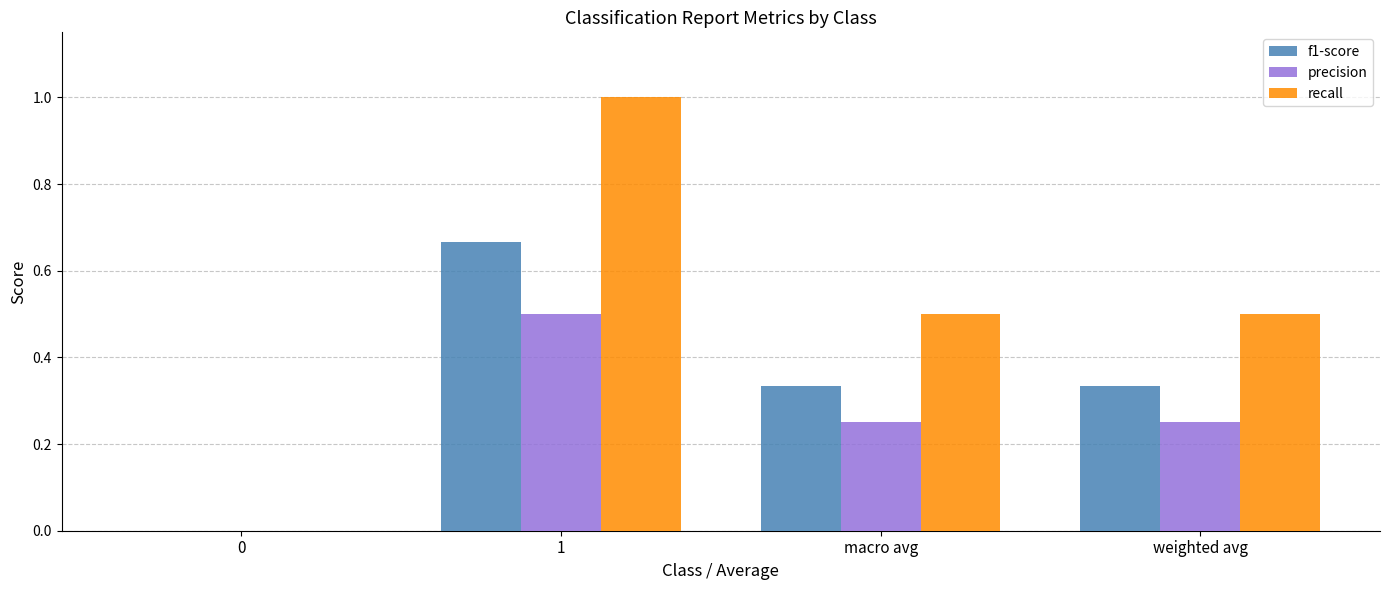

The value of recall at macro avg is 0.5. True or false?

True